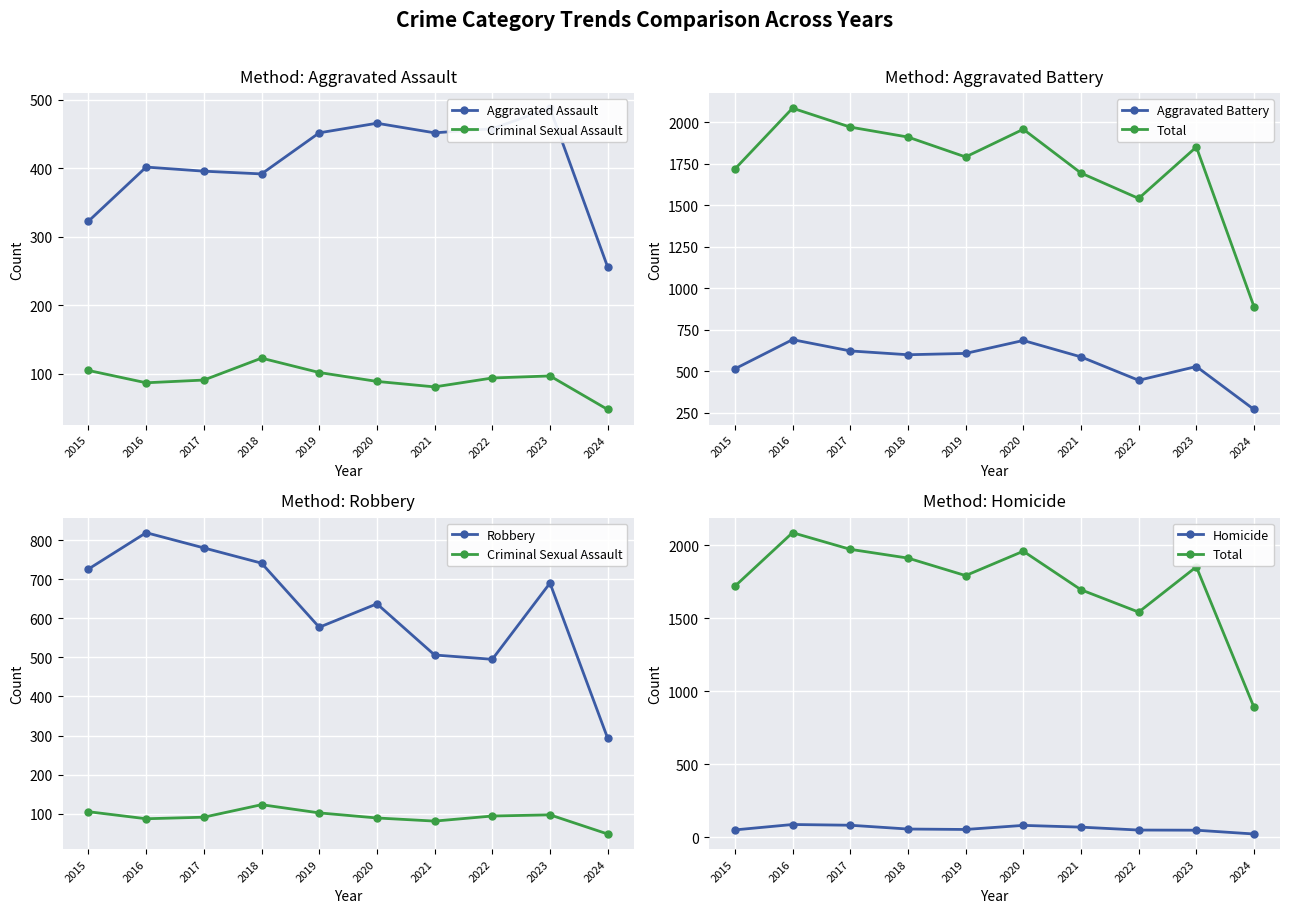

Is the value of Criminal Sexual Assault at 2015 greater than the value of Aggravated Battery at 2021?

No